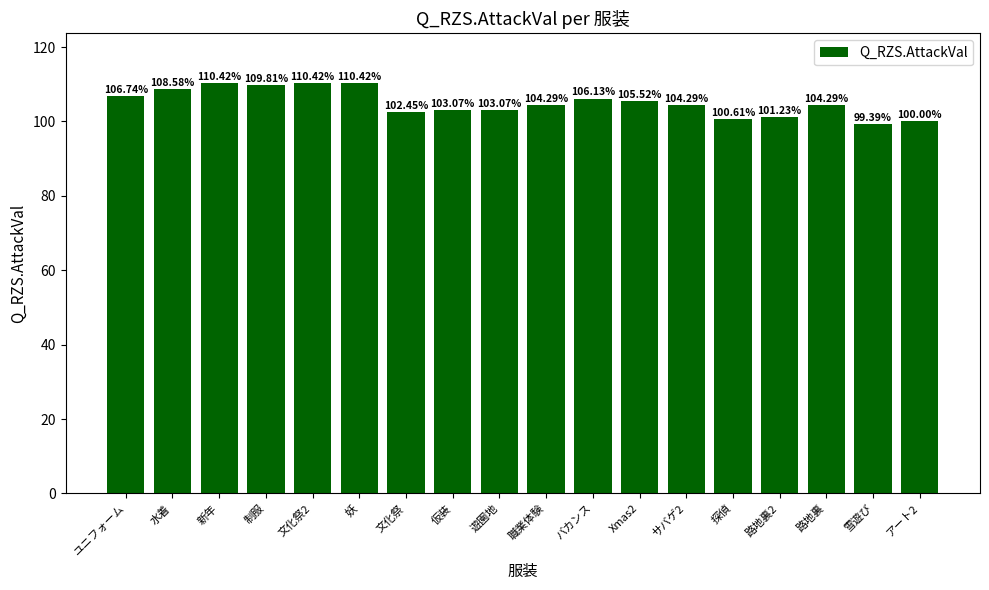

What is the maximum value shown in the chart?

110.4